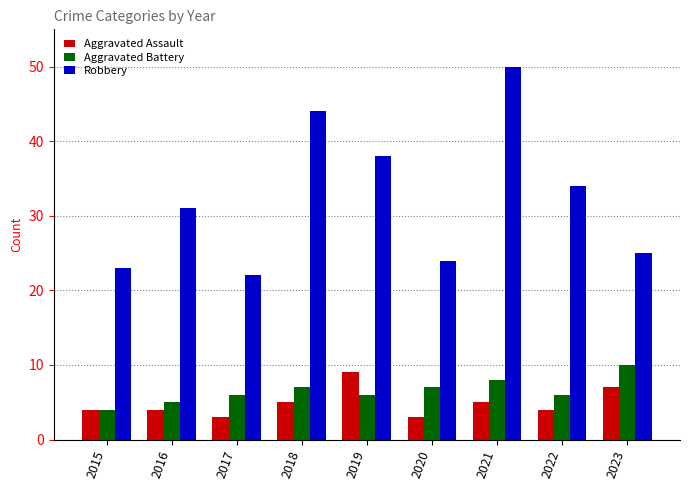

What is the sum of the Robbery values at 2023 and 2021?

75